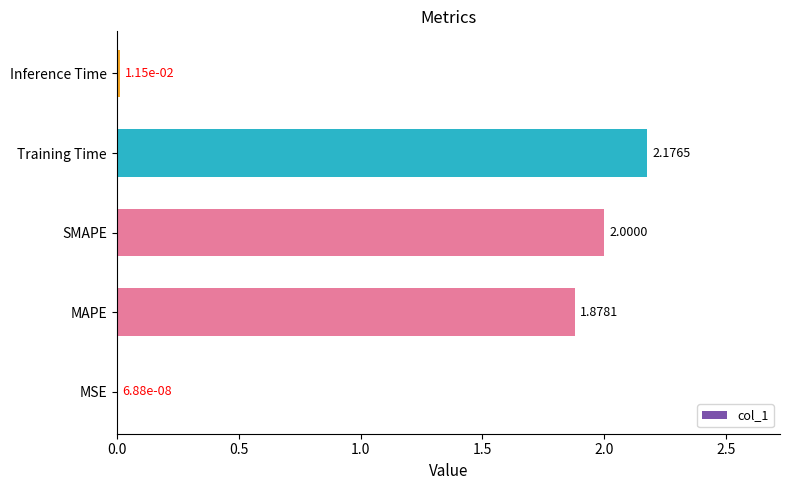

Are the bars horizontal?

Yes